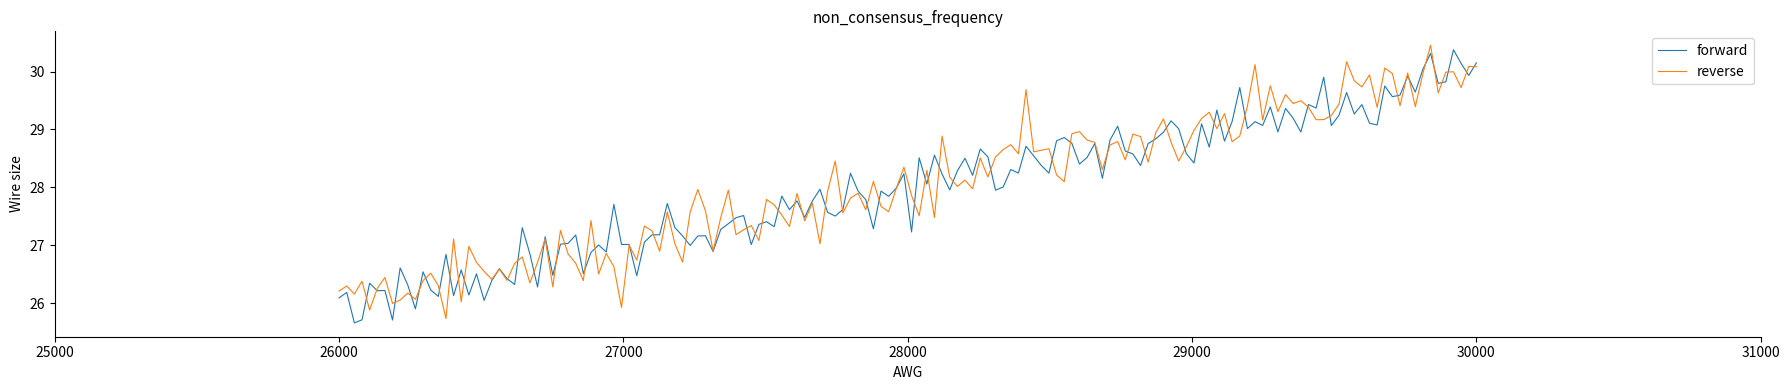

What is the sum of the forward values at 30 and 28?

58